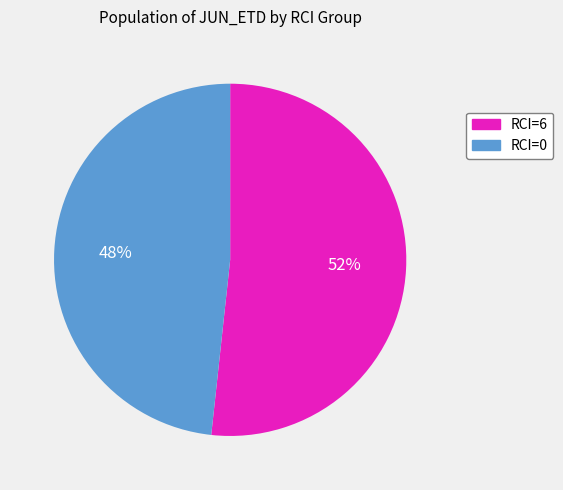

Is there any slice that represents more than half of the pie?

Yes